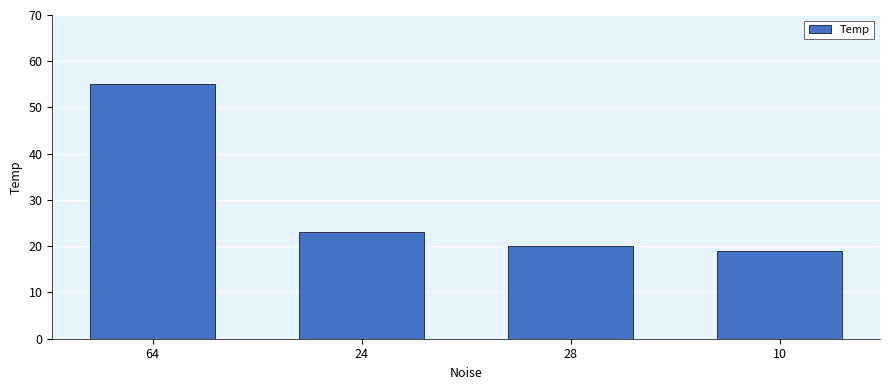

Reading left to right, extract all data points from this chart.

64=55	24=23	28=20	10=19